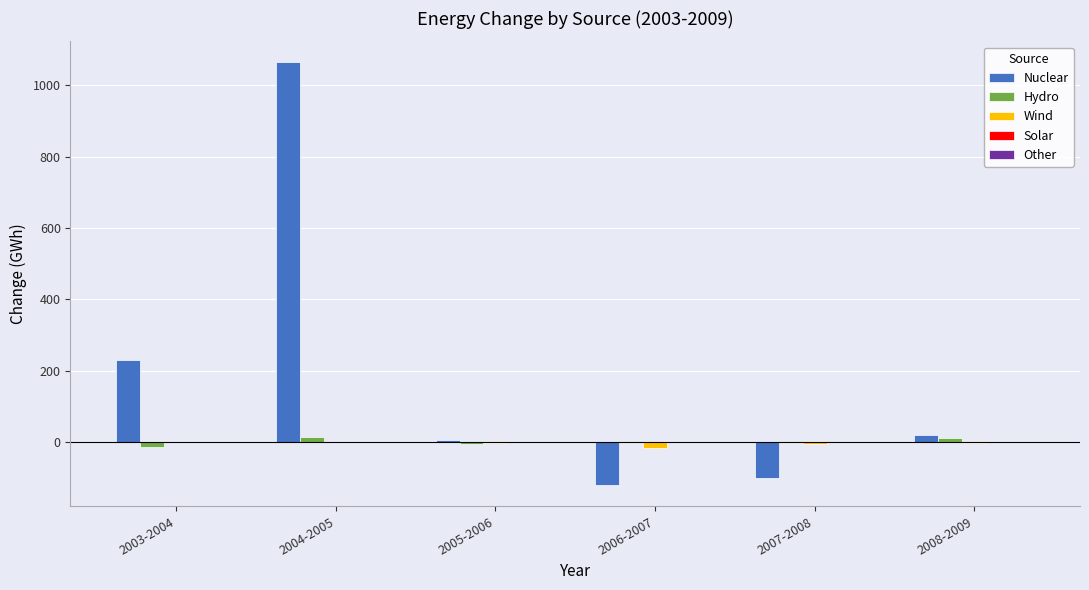

Is the value of Nuclear at 2007-2008 greater than the value of Wind at 2006-2007?

No